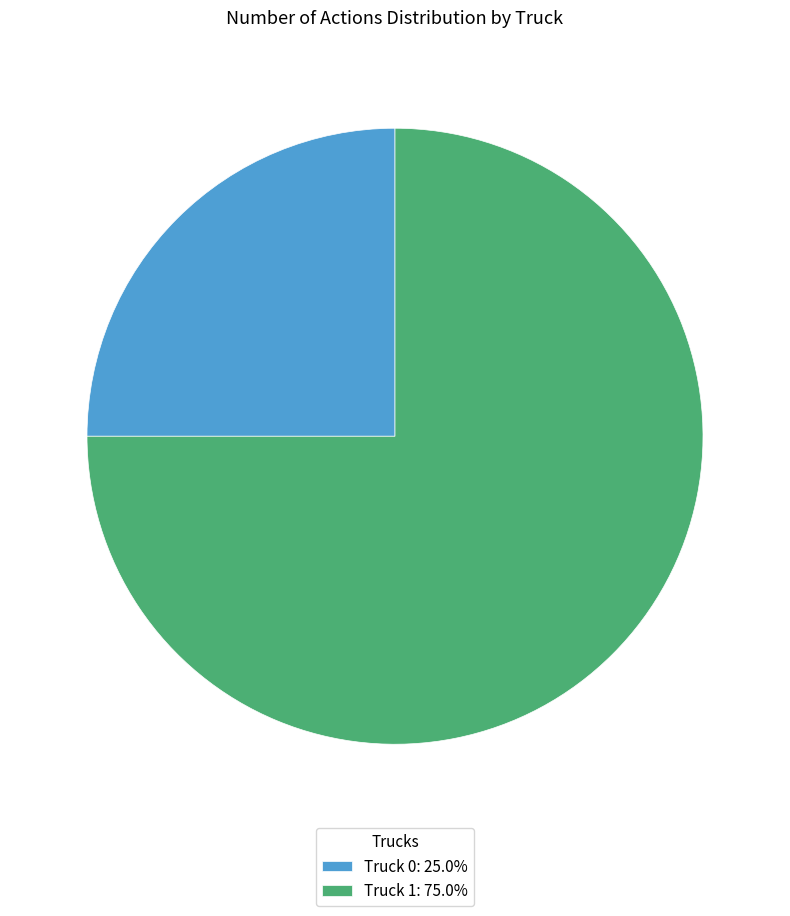

Between Truck 0 and Truck 1, which is larger?

Truck 1